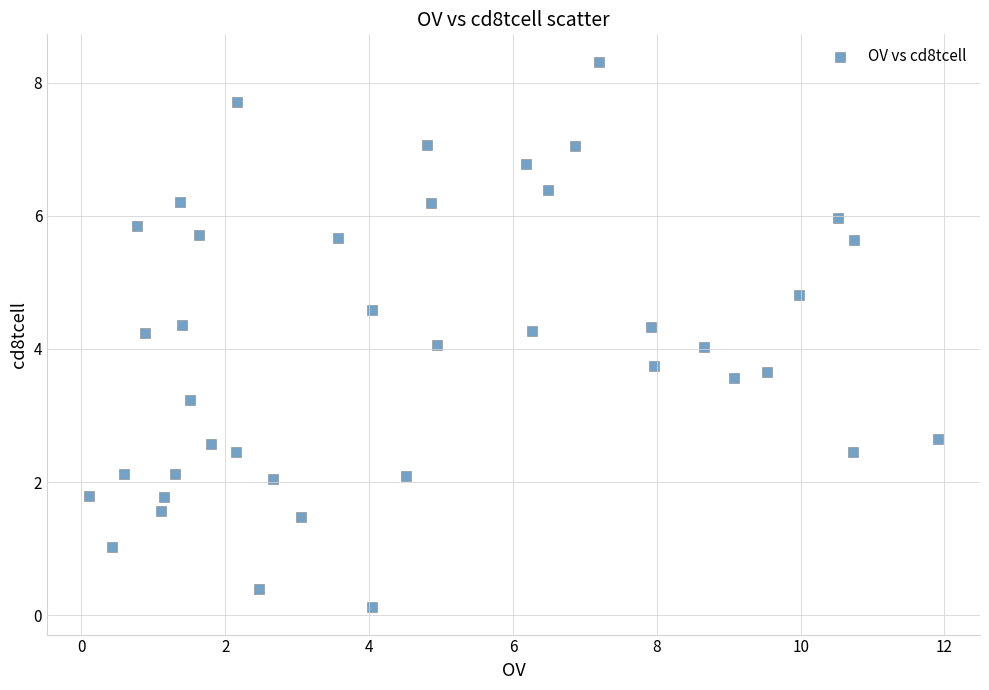

What is the range of Y values (max minus min)?

8.2